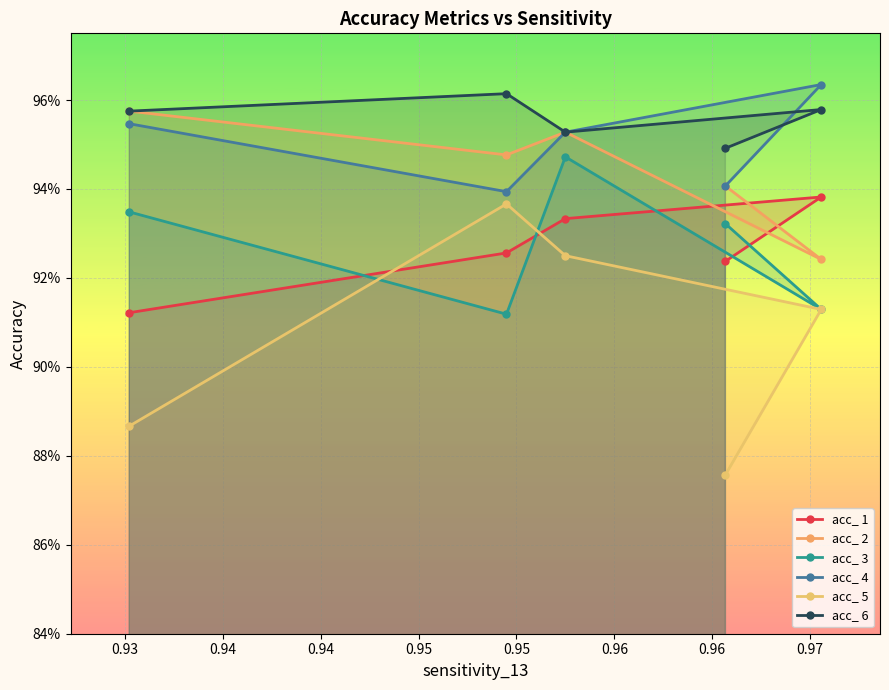

True or false: acc_ 4 has a value of 0.9 at 0.95.

True